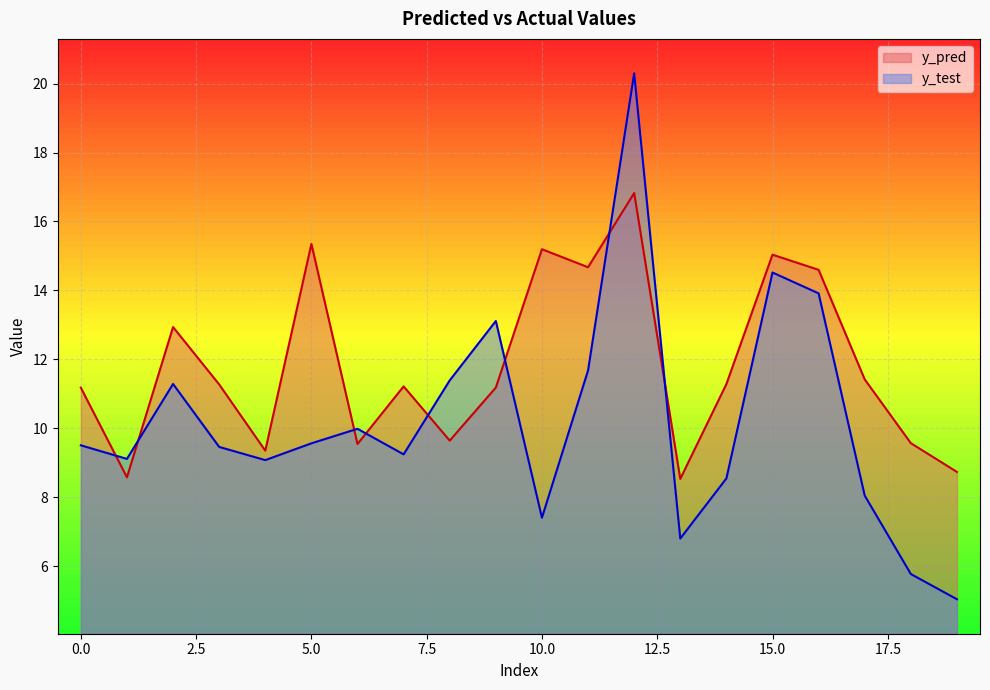

Reading left to right, list all the values displayed in this chart.

y_pred: 0=11.2	1=8.6	2=12.9	3=11.3	4=9.4	5=15.3	6=9.5	7=11.2	8=9.6	9=11.2	10=15.2	11=14.7	12=16.8	13=8.5	14=11.3	15=15.0	16=14.6	17=11.4	18=9.6	19=8.7
y_test: 0=9.5	1=9.1	2=11.3	3=9.5	4=9.1	5=9.6	6=10.0	7=9.2	8=11.4	9=13.1	10=7.4	11=11.7	12=20.3	13=6.8	14=8.5	15=14.5	16=13.9	17=8.0	18=5.8	19=5.0